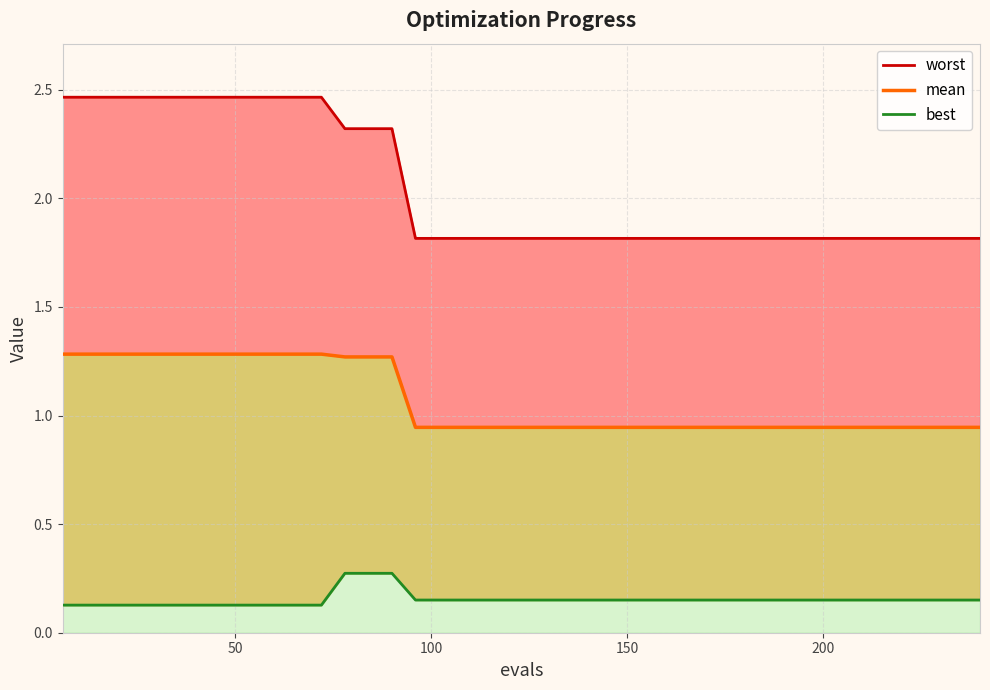

What is the maximum value shown in the chart?

2.5